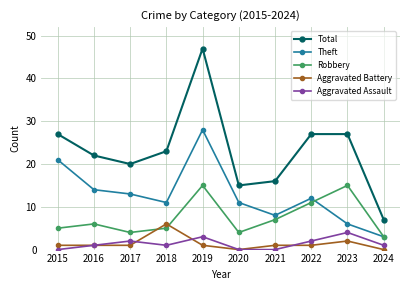

Does the chart display data point markers on the line(s)?

Yes